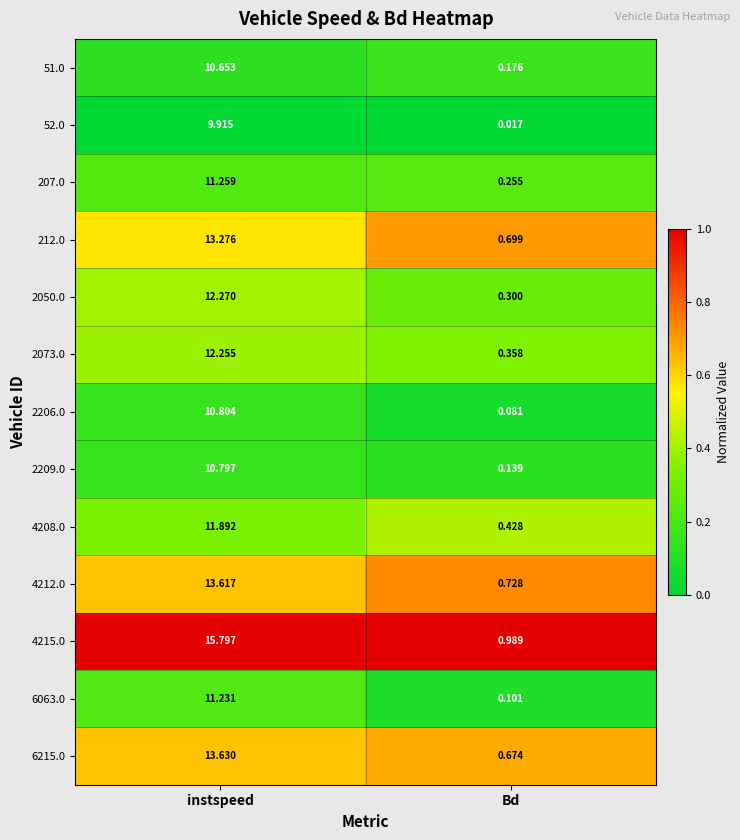

Which series has the largest total across all categories?

4215.0